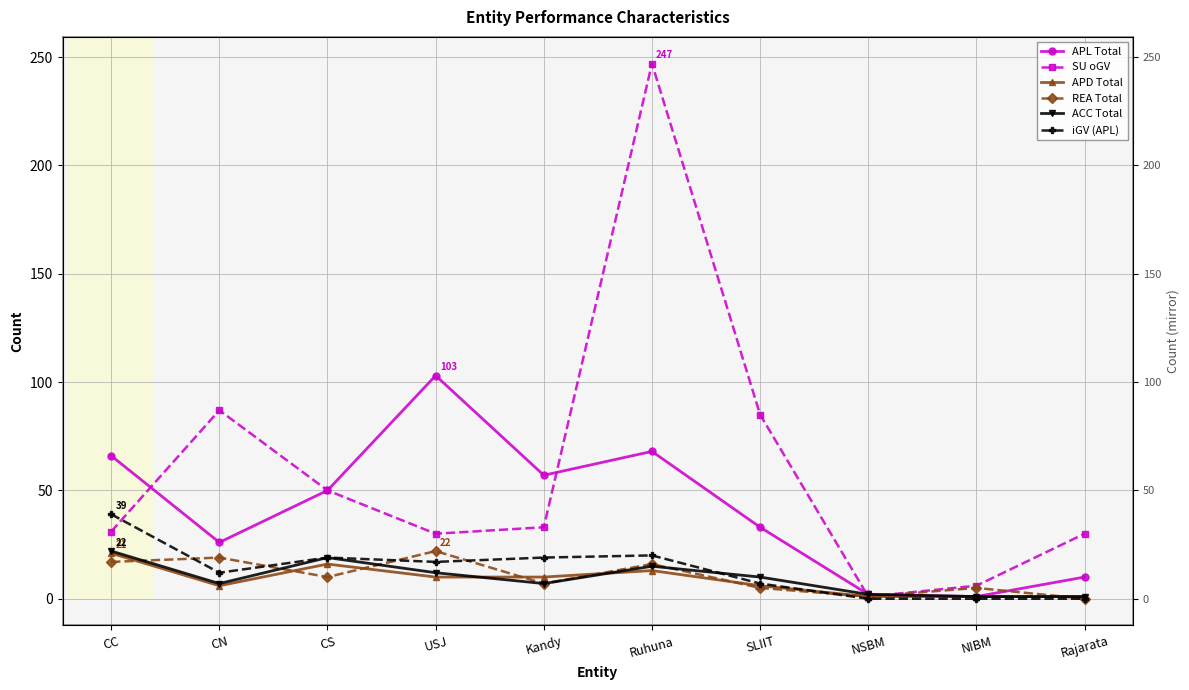

What is the highest value of the ACC Total series?

22